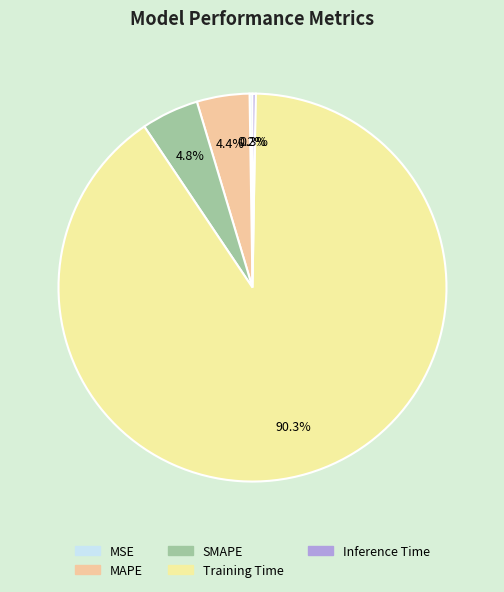

Combined, do MAPE and Training Time account for over 50%?

Yes